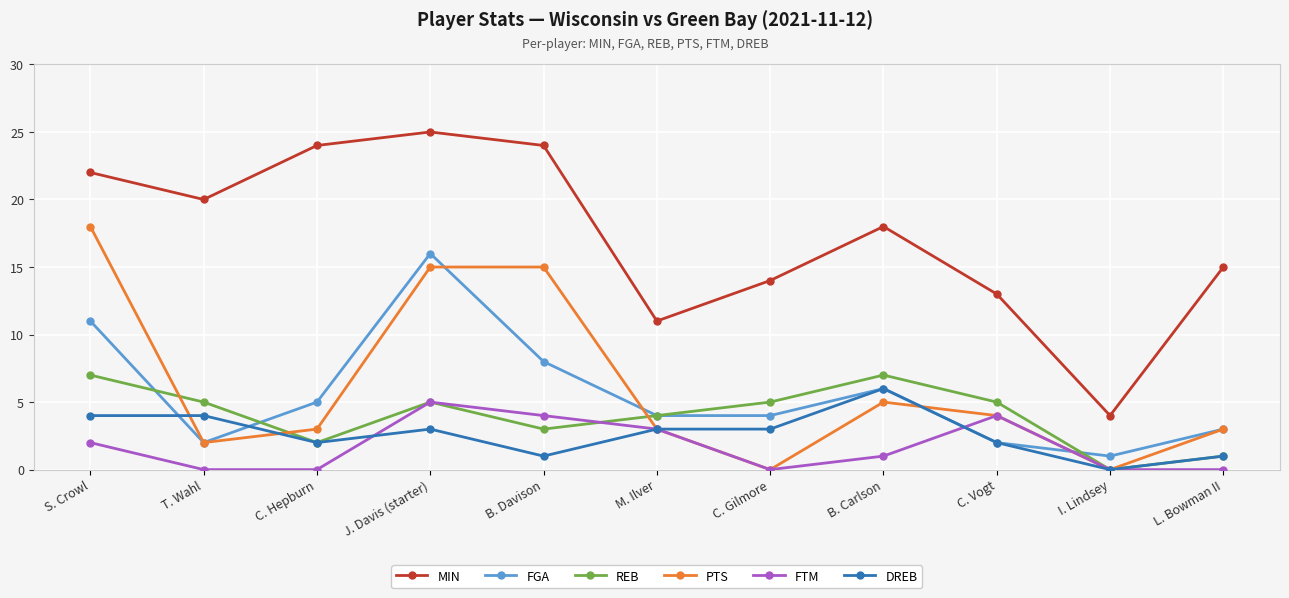

How many interior local peaks does the REB series have?

2